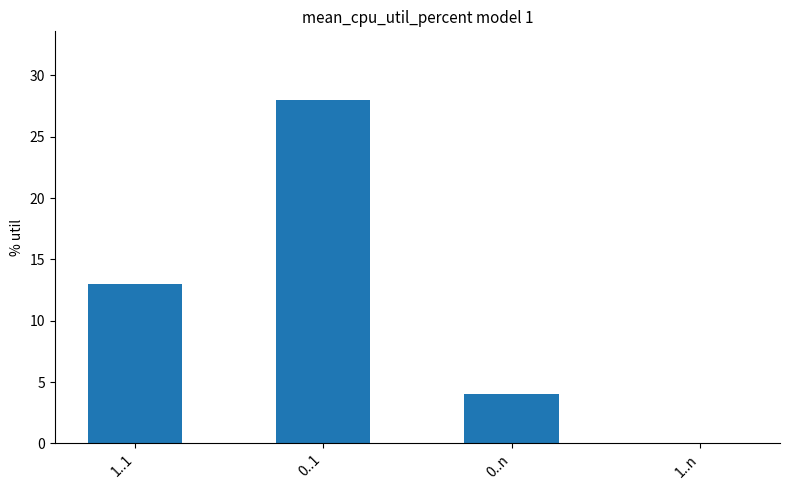

Is it true that the value at 0..1 is 28?

True